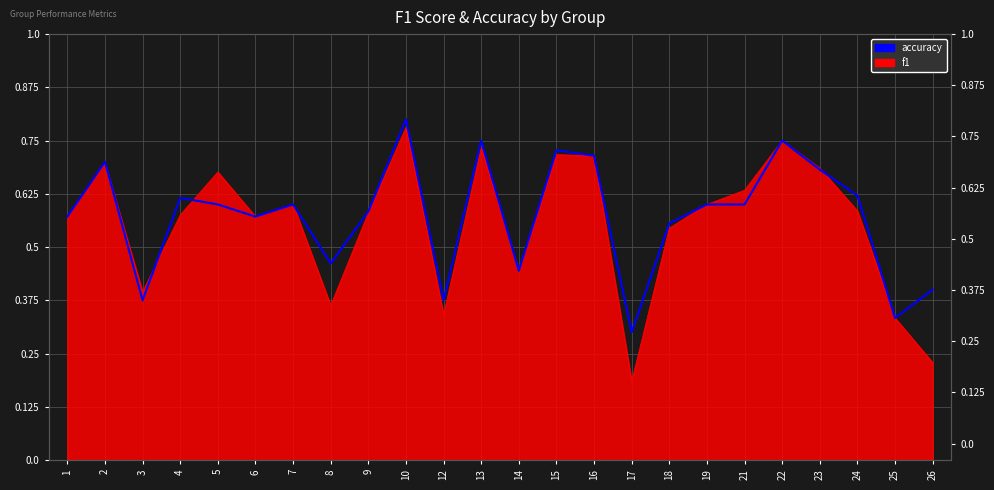

Reading right to left, list all the values displayed in this chart.

0.4	0.3	0.6	0.7	0.8	0.6	0.6	0.6	0.3	0.7	0.7	0.4	0.8	0.4	0.8	0.6	0.5	0.6	0.6	0.6	0.6	0.4	0.7	0.6